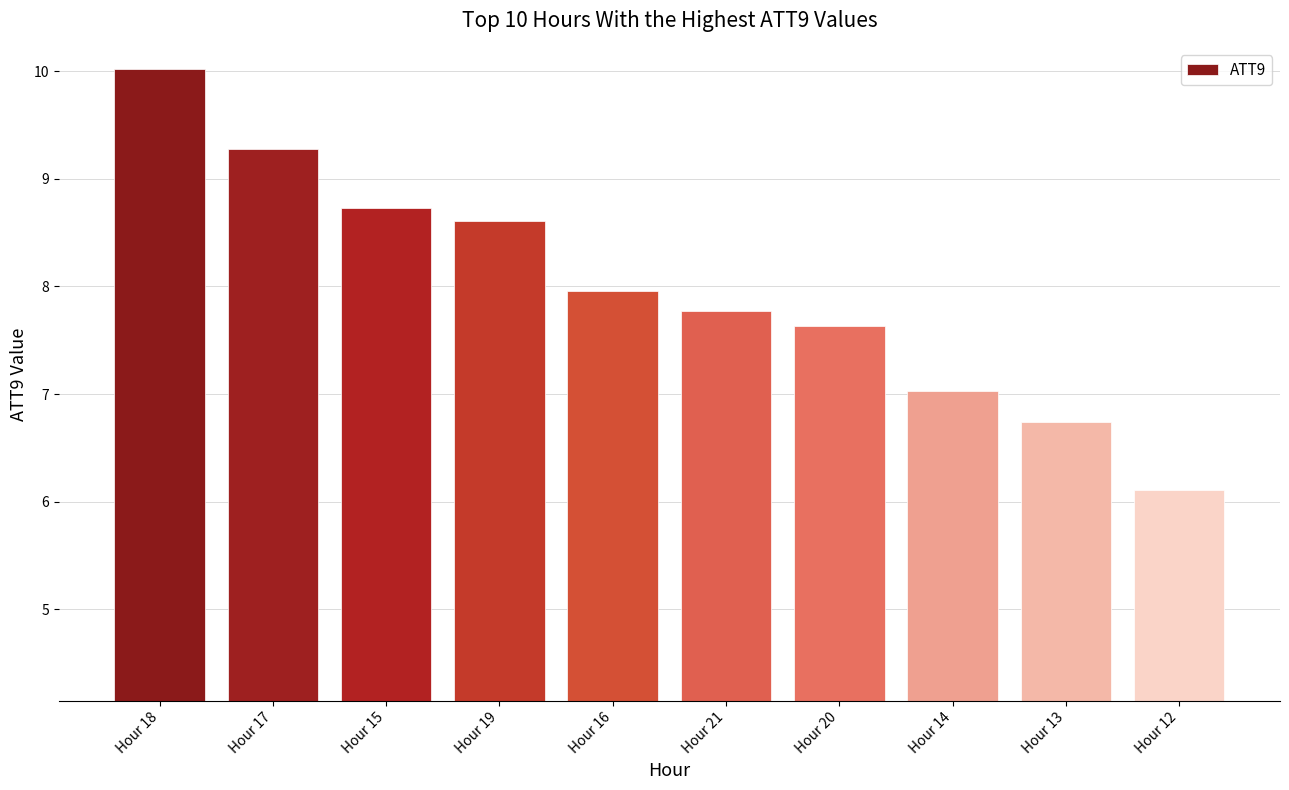

What is the greatest value displayed?

10.0